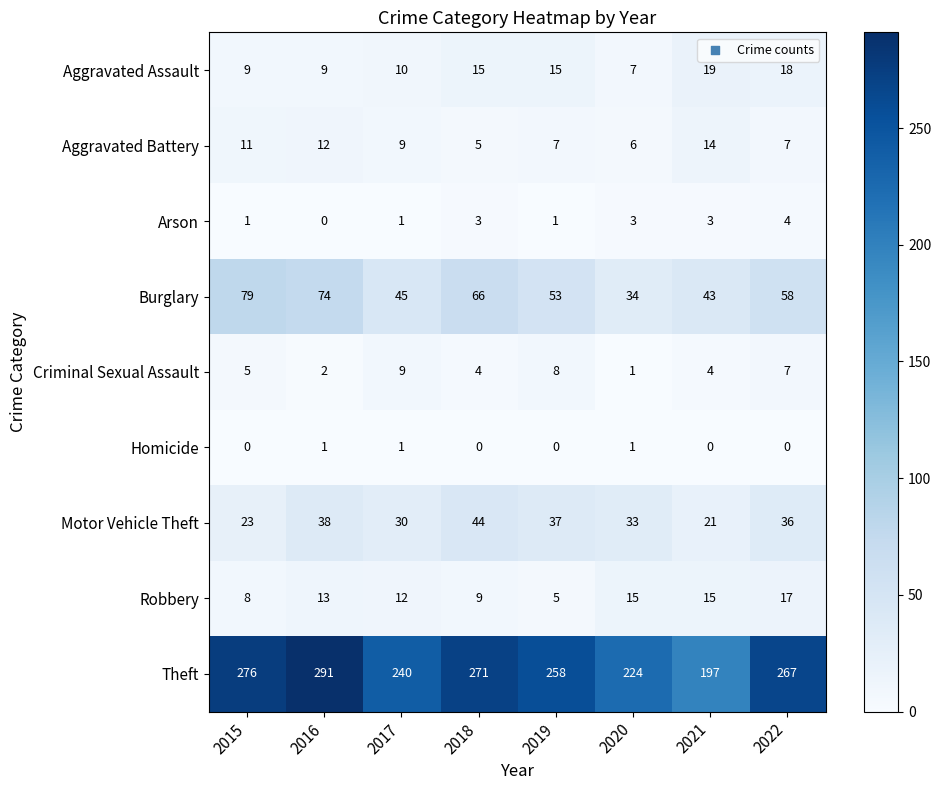

True or false: Aggravated Assault has a value of 27 at 2022.

False